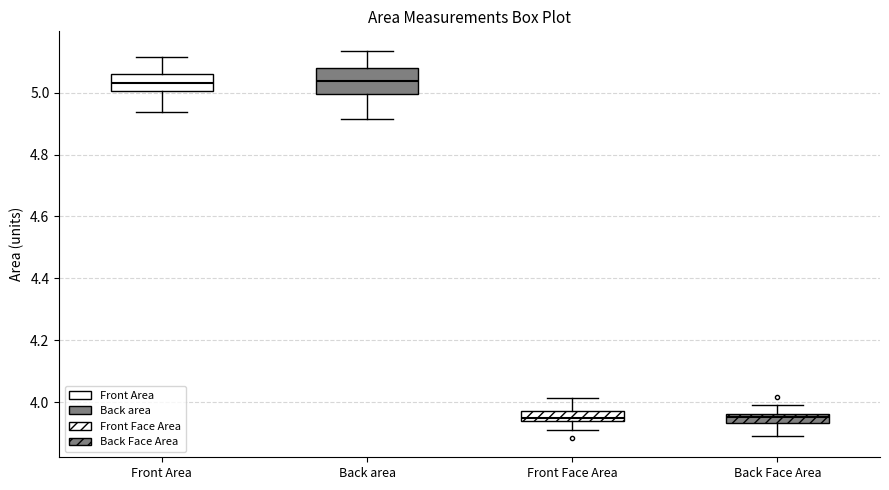

Which box is the tallest, from its lower edge to its upper edge?

Back area